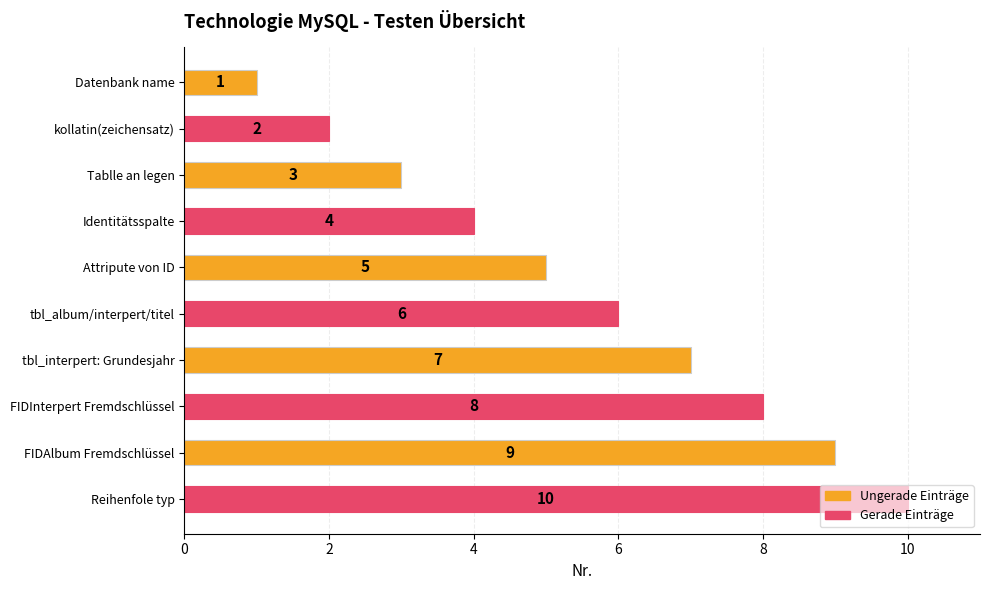

Between tbl_interpert: Grundesjahr and FIDInterpert Fremdschlüssel, which is larger?

FIDInterpert Fremdschlüssel